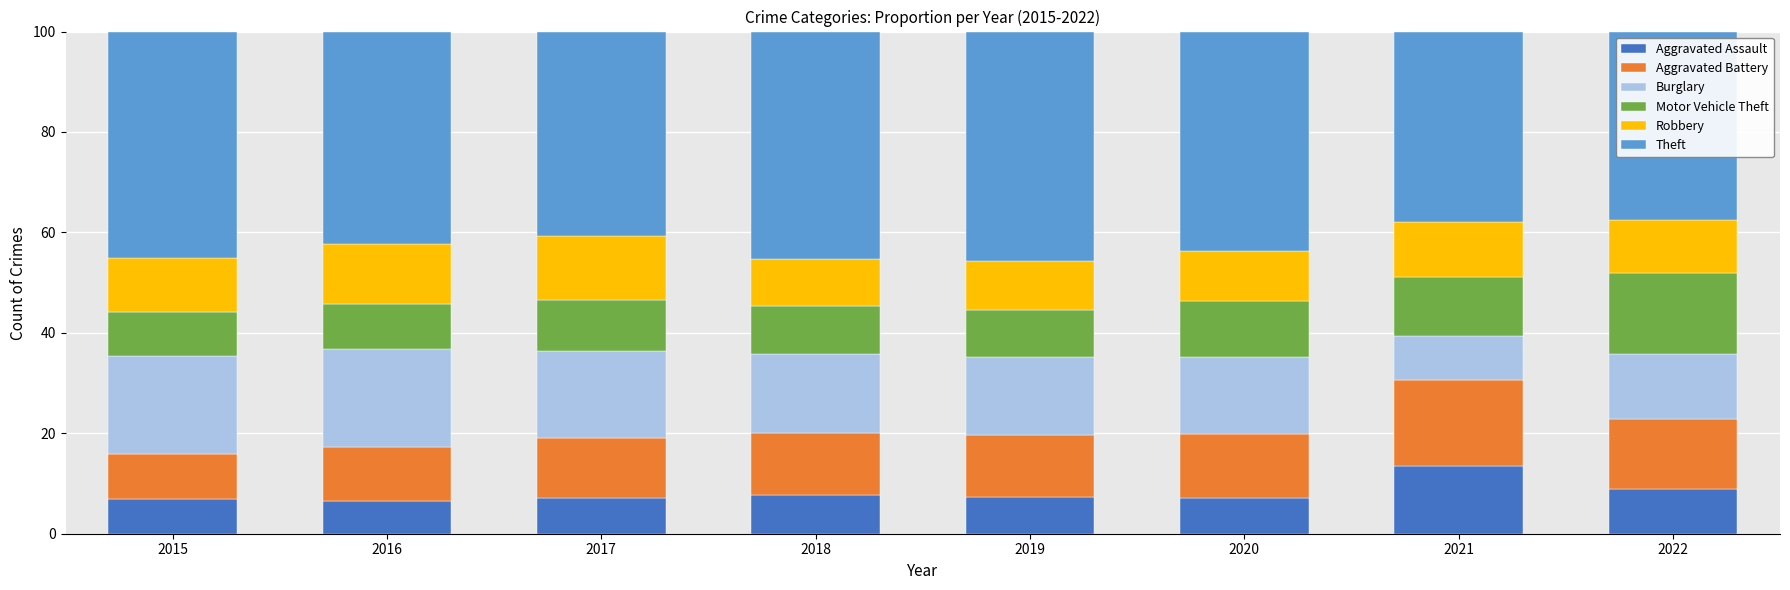

Which category has the highest value in the Aggravated Assault series?

2021